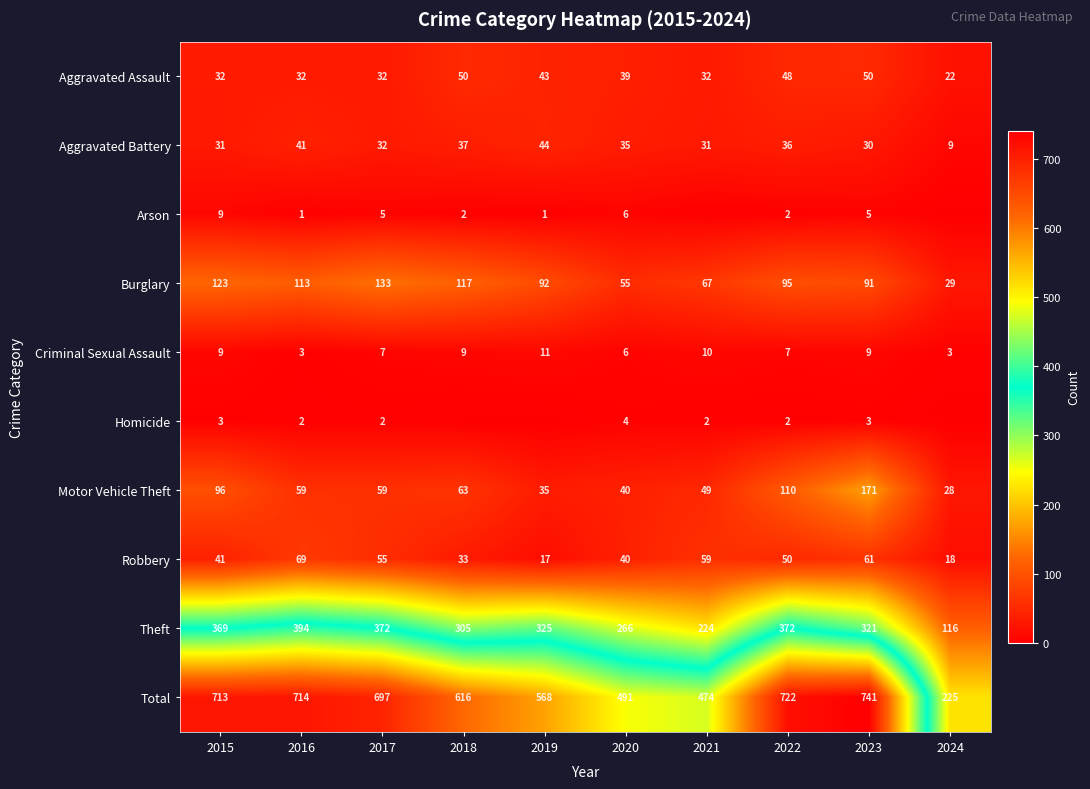

Is the value of Motor Vehicle Theft at 2024 greater than the value of Total at 2021?

No